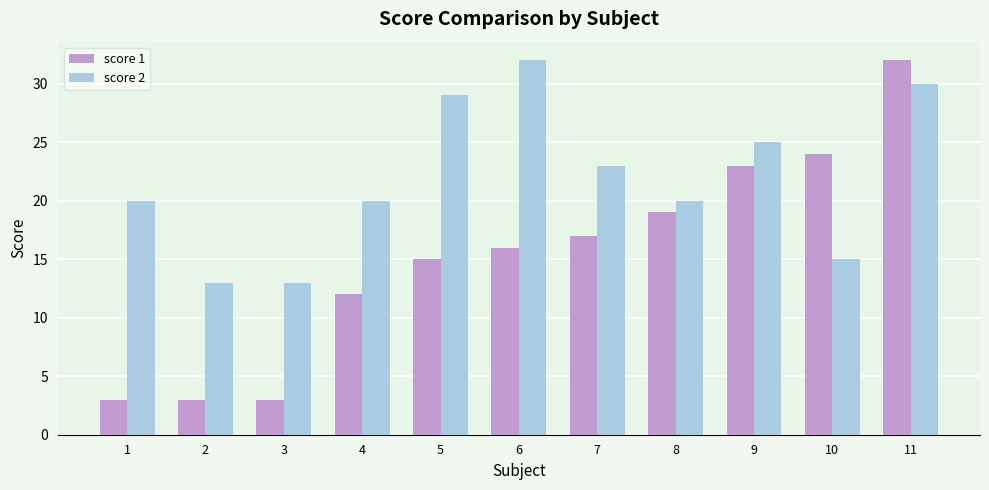

What is the difference between the second highest and second lowest values in the score 2 series?

17